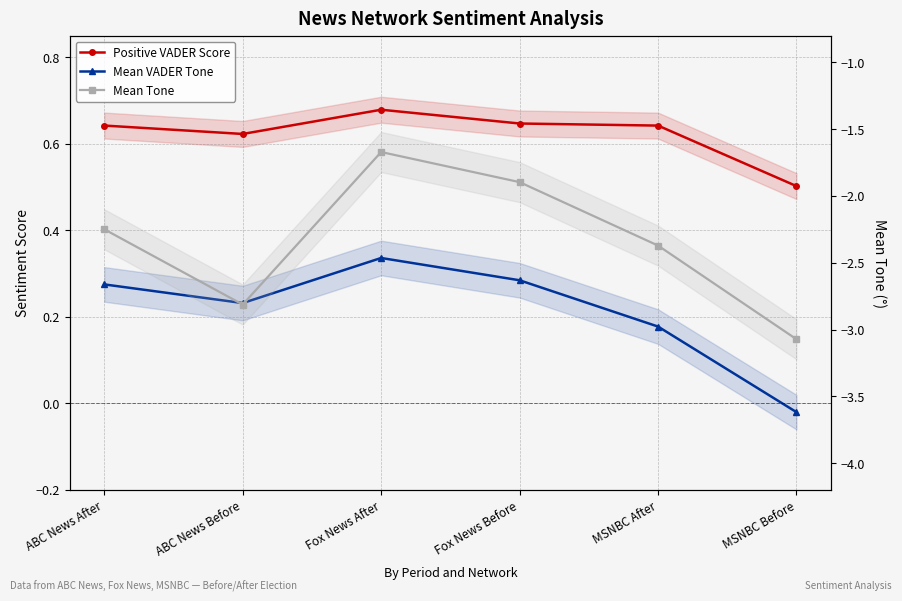

Which has a higher value, MSNBC After or ABC News Before?

MSNBC After